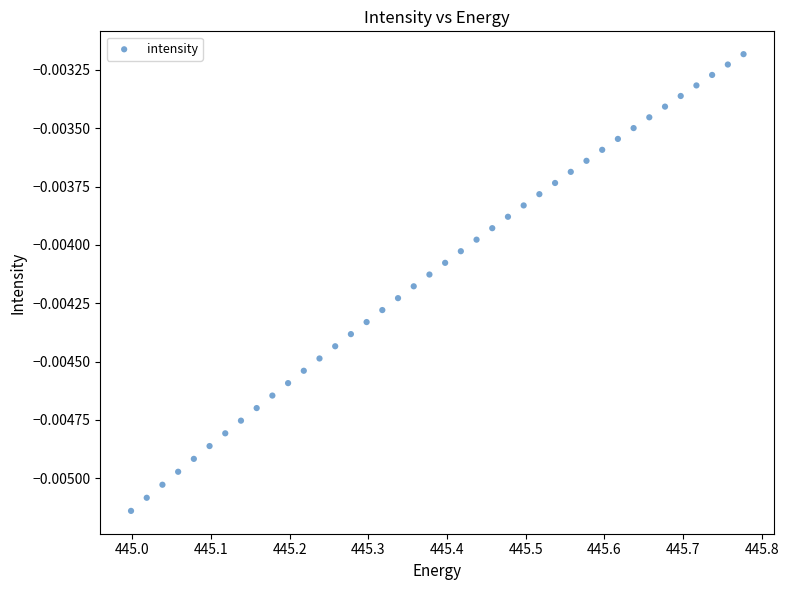

What is the range of X values (max minus min)?

0.8